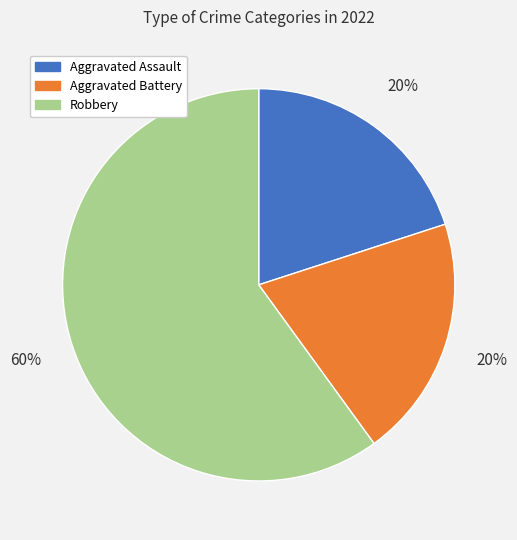

To the nearest percent, what is the difference between the largest and smallest slice percentages?

40%